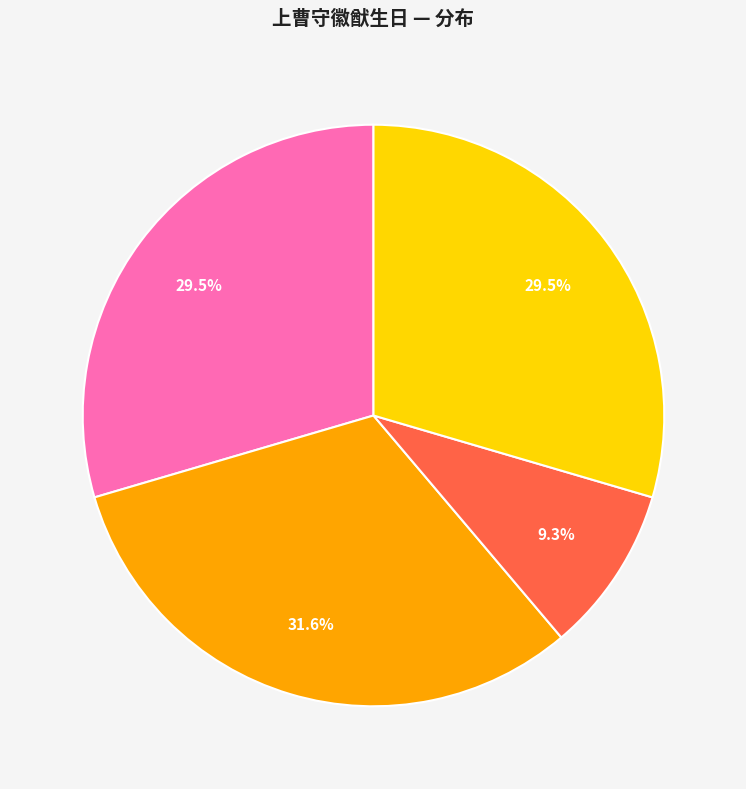

Does any single category account for the majority?

No